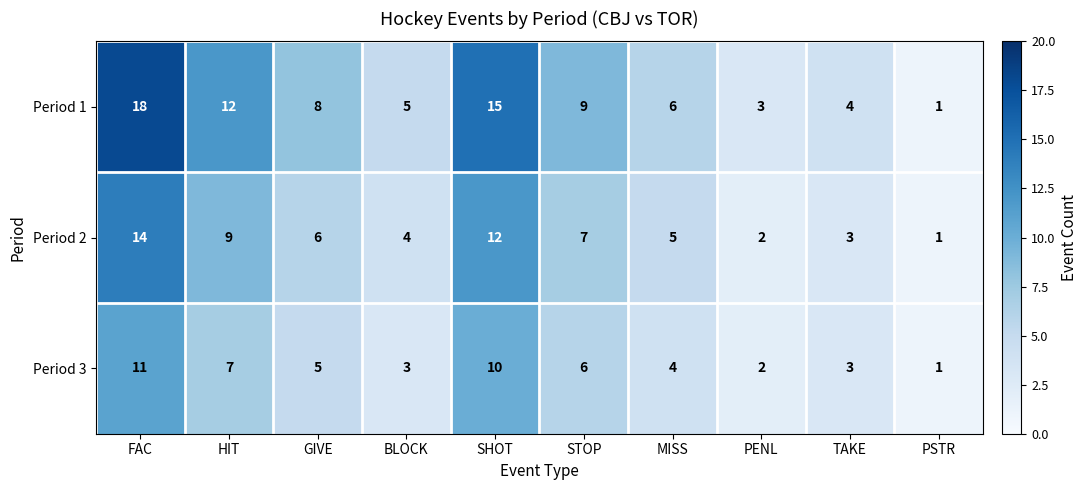

What is the difference between the Period 2 values at HIT and FAC?

5